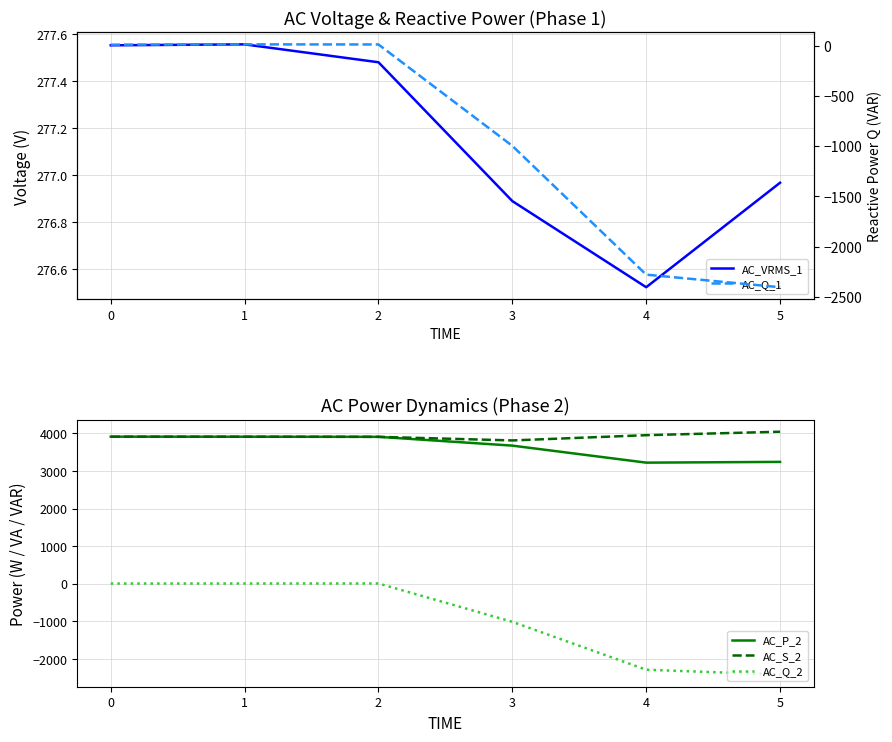

True or false: AC_Q_2 and AC_P_2 intersect in this chart.

False